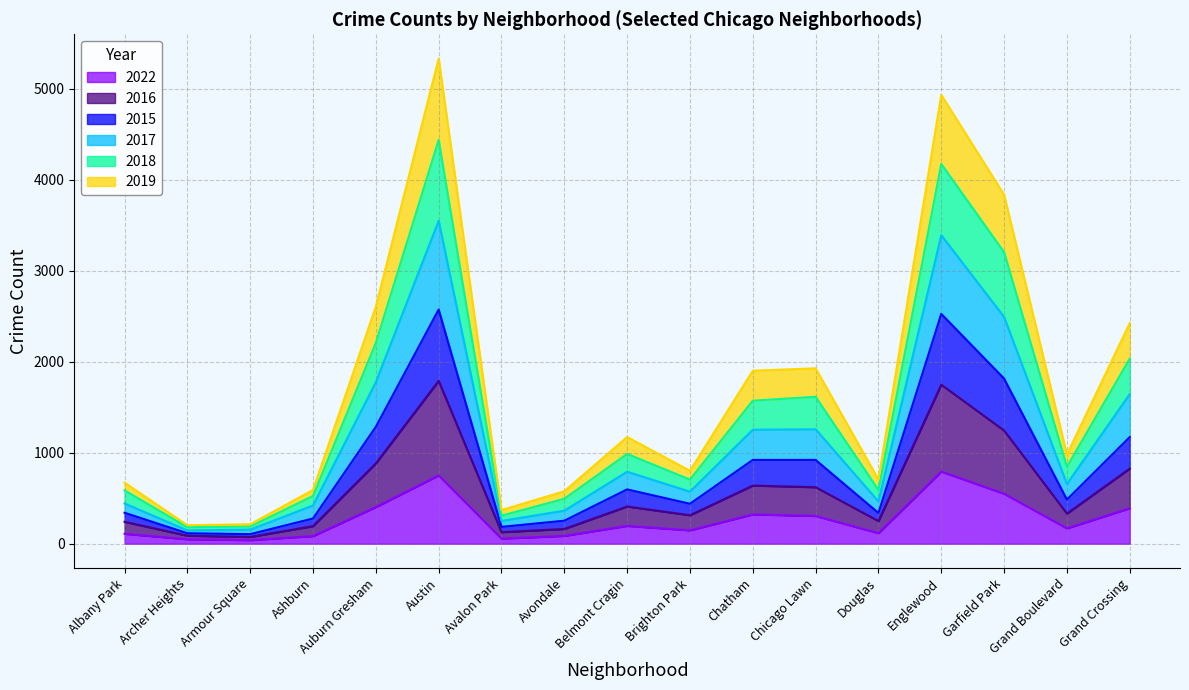

True or false: 2022 has a value of 793 at Englewood.

True